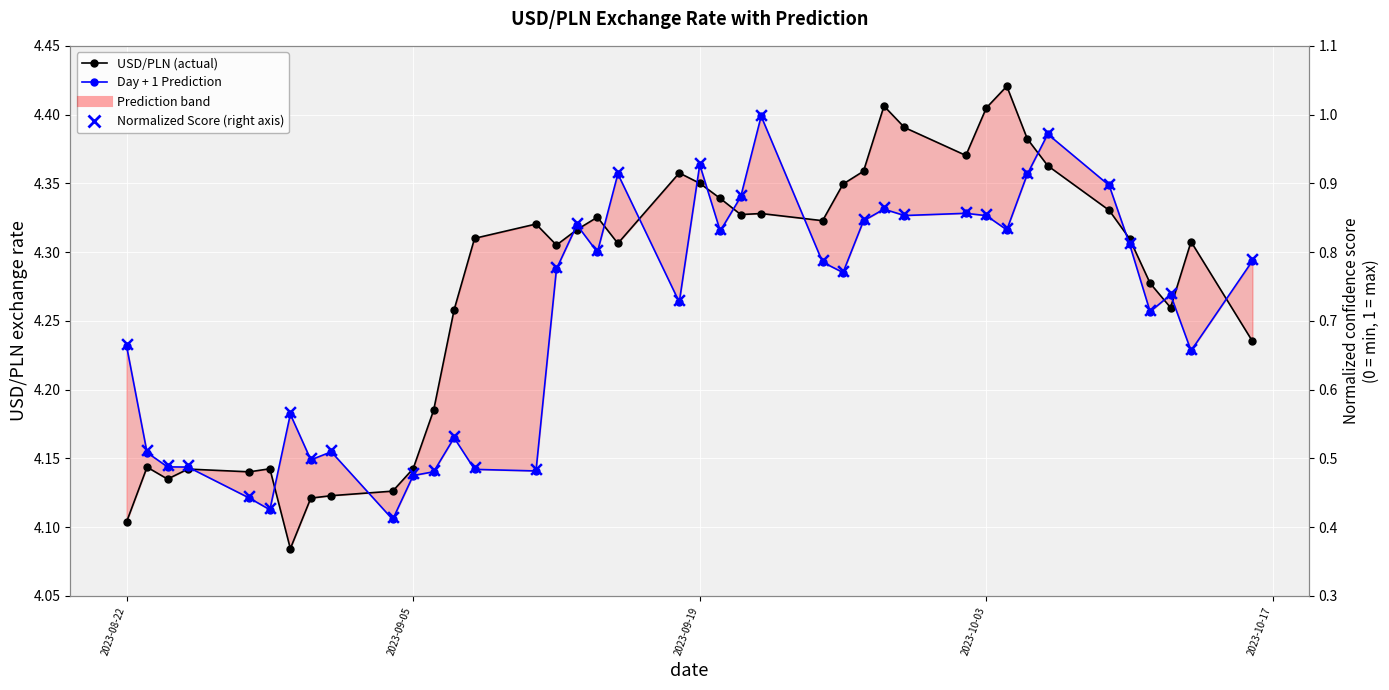

Which series has the largest Y range (max minus min)?

Normalized Score (right axis)